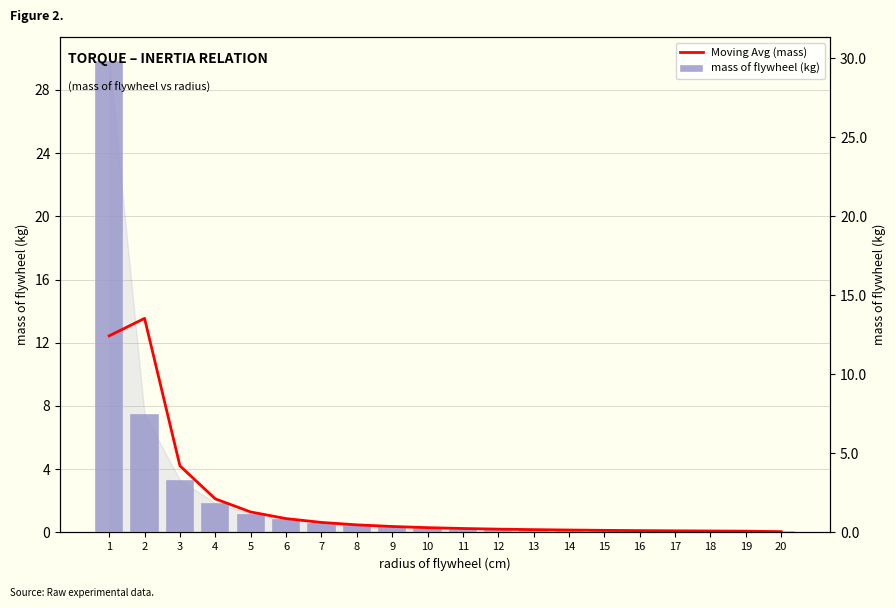

At how many categories does at least one series exceed 13?

2